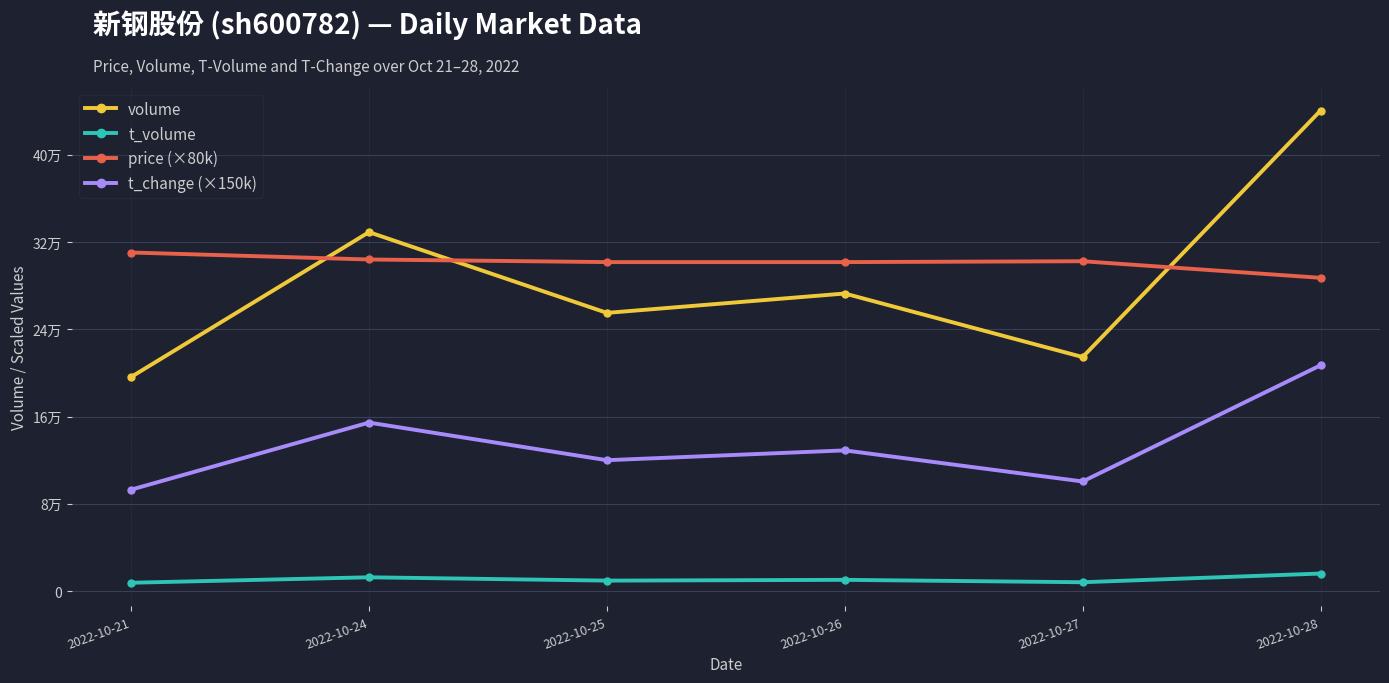

Which has a higher value, 2022-10-27 or 2022-10-21?

2022-10-27